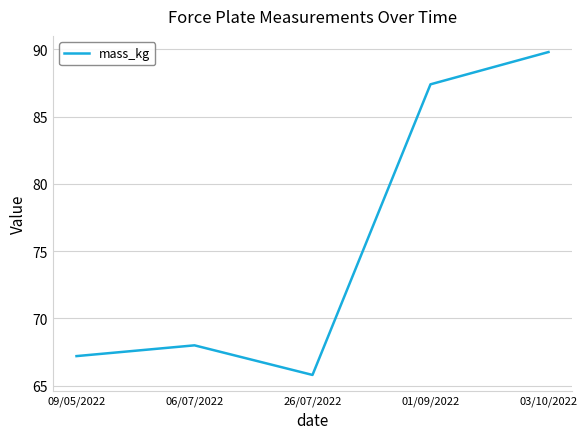

Rank the categories by value from lowest to highest.

26/07/2022, 09/05/2022, 06/07/2022, 01/09/2022, 03/10/2022